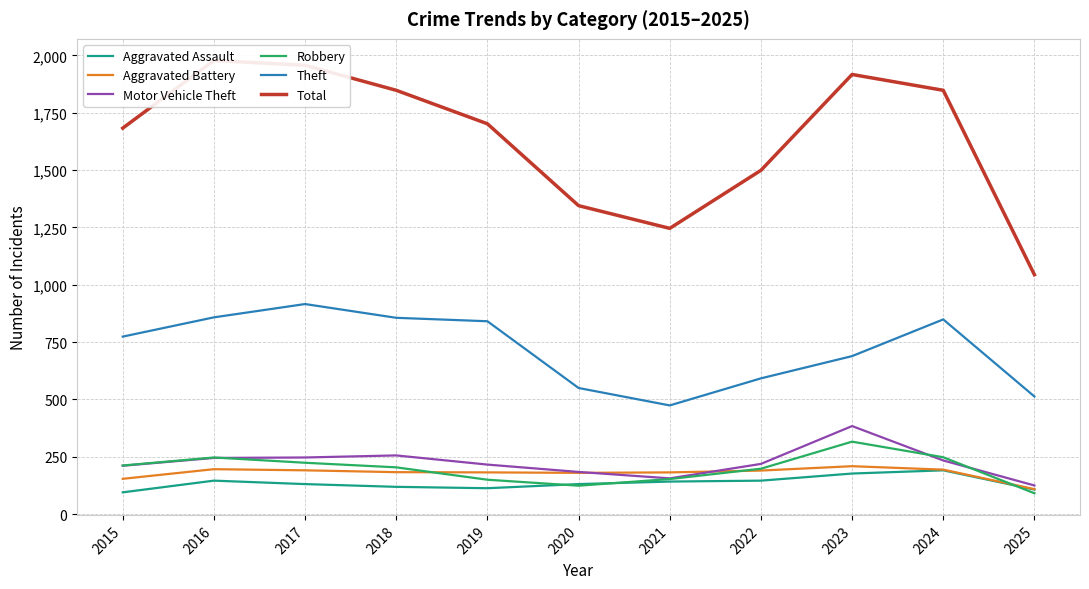

True or false: Aggravated Battery has a value of 109 at 2025.

True